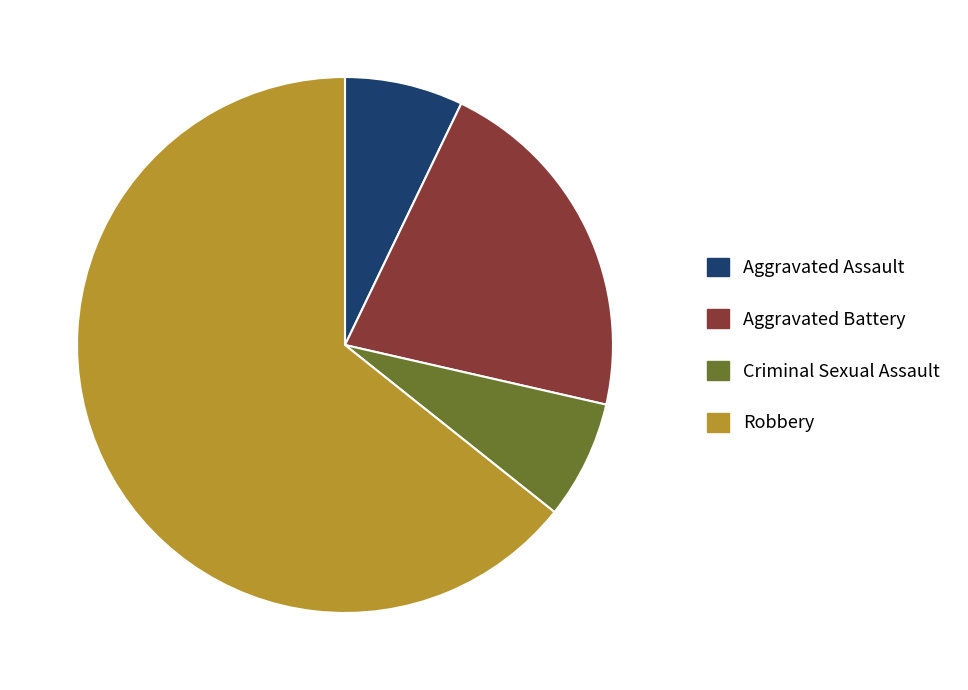

Which category has the biggest portion of the pie?

Robbery